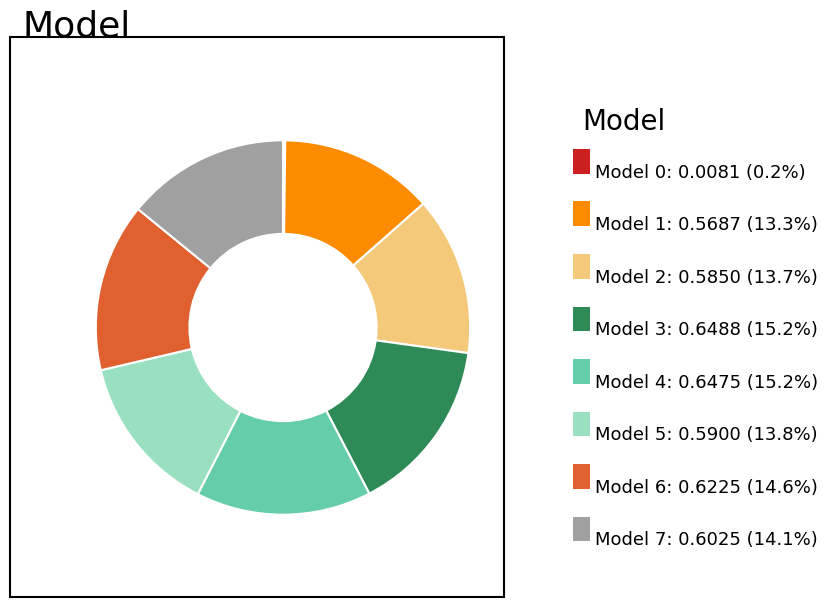

Does any single category account for the majority?

No